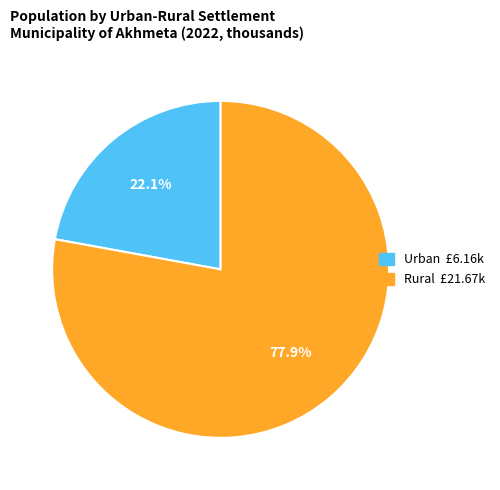

How many segments does this pie chart have?

2